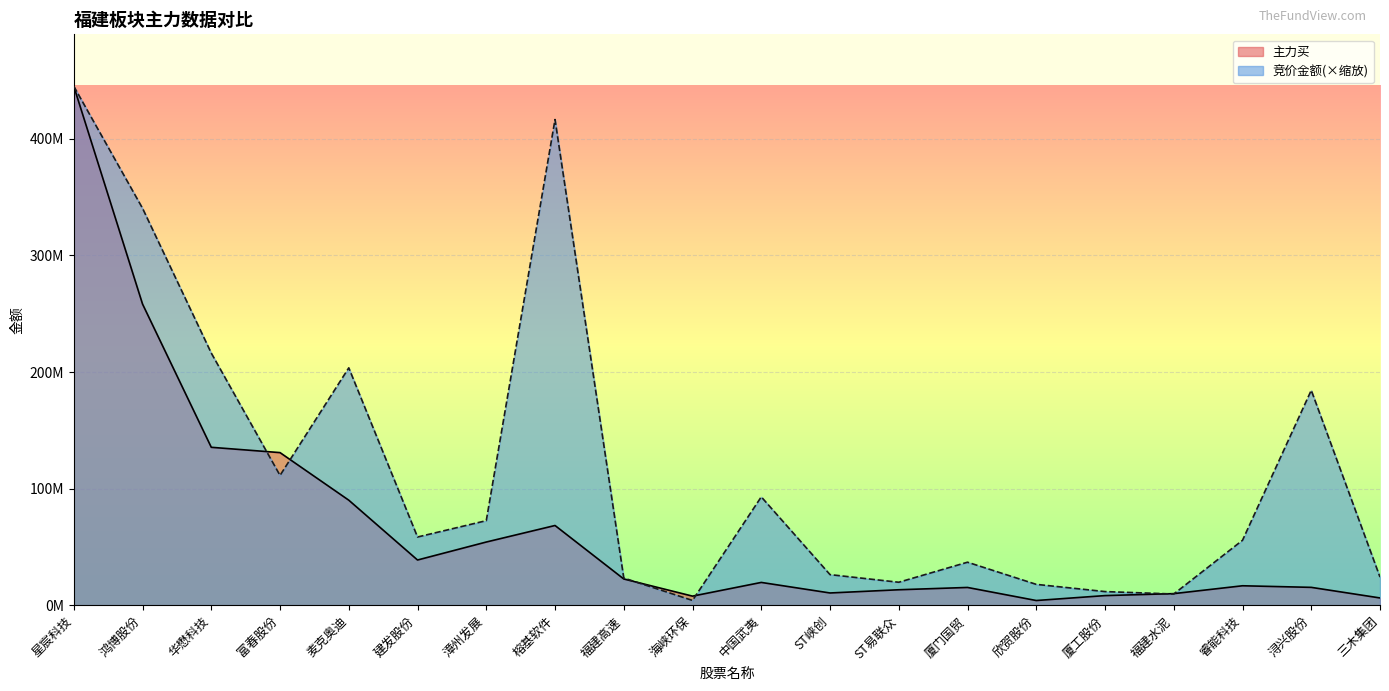

What are all the series names shown in the legend?

主力买, 竞价金额(×缩放)